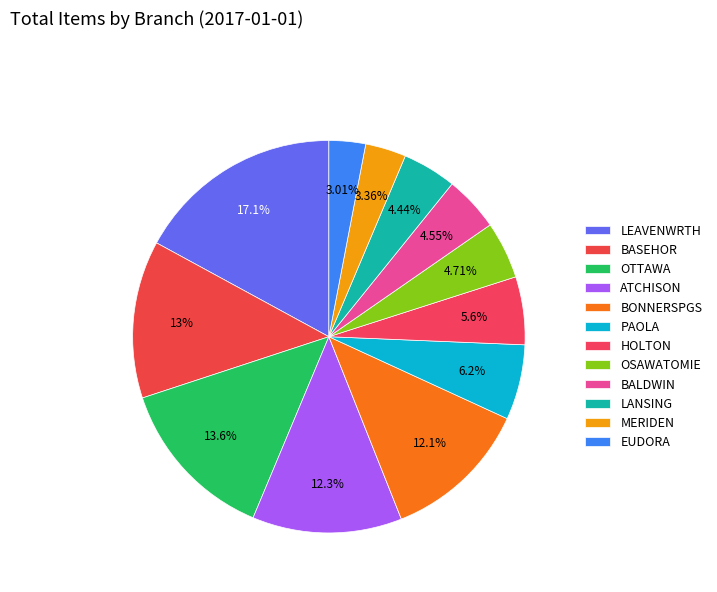

Count the number of slices in the pie.

12